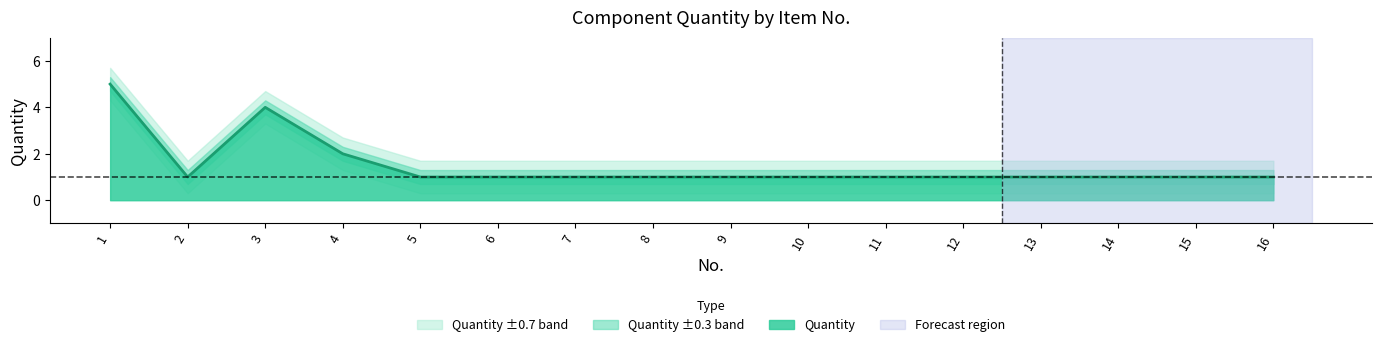

At which category does the data reach its first local peak?

3